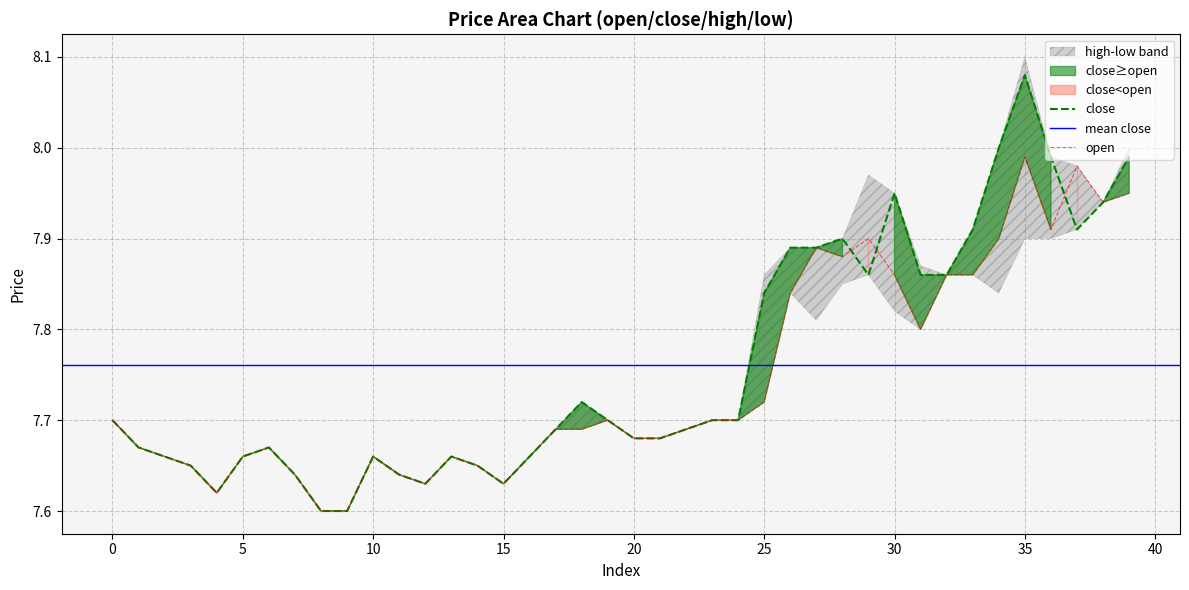

Reading left to right, what are all the values shown in this chart?

open: 0=7.7	1=7.7	2=7.7	3=7.7	4=7.6	5=7.7	6=7.7	7=7.6	8=7.6	9=7.6	10=7.7	11=7.6	12=7.6	13=7.7	14=7.7	15=7.6	16=7.7	17=7.7	18=7.7	19=7.7	20=7.7	21=7.7	22=7.7	23=7.7	24=7.7	25=7.7	26=7.8	27=7.9	28=7.9	29=7.9	30=7.9	31=7.8	32=7.9	33=7.9	34=7.9	35=8.0	36=7.9	37=8.0	38=7.9	39=8.0
close: 0=7.7	1=7.7	2=7.7	3=7.7	4=7.6	5=7.7	6=7.7	7=7.6	8=7.6	9=7.6	10=7.7	11=7.6	12=7.6	13=7.7	14=7.7	15=7.6	16=7.7	17=7.7	18=7.7	19=7.7	20=7.7	21=7.7	22=7.7	23=7.7	24=7.7	25=7.8	26=7.9	27=7.9	28=7.9	29=7.9	30=8.0	31=7.9	32=7.9	33=7.9	34=8.0	35=8.1	36=8.0	37=7.9	38=7.9	39=8.0